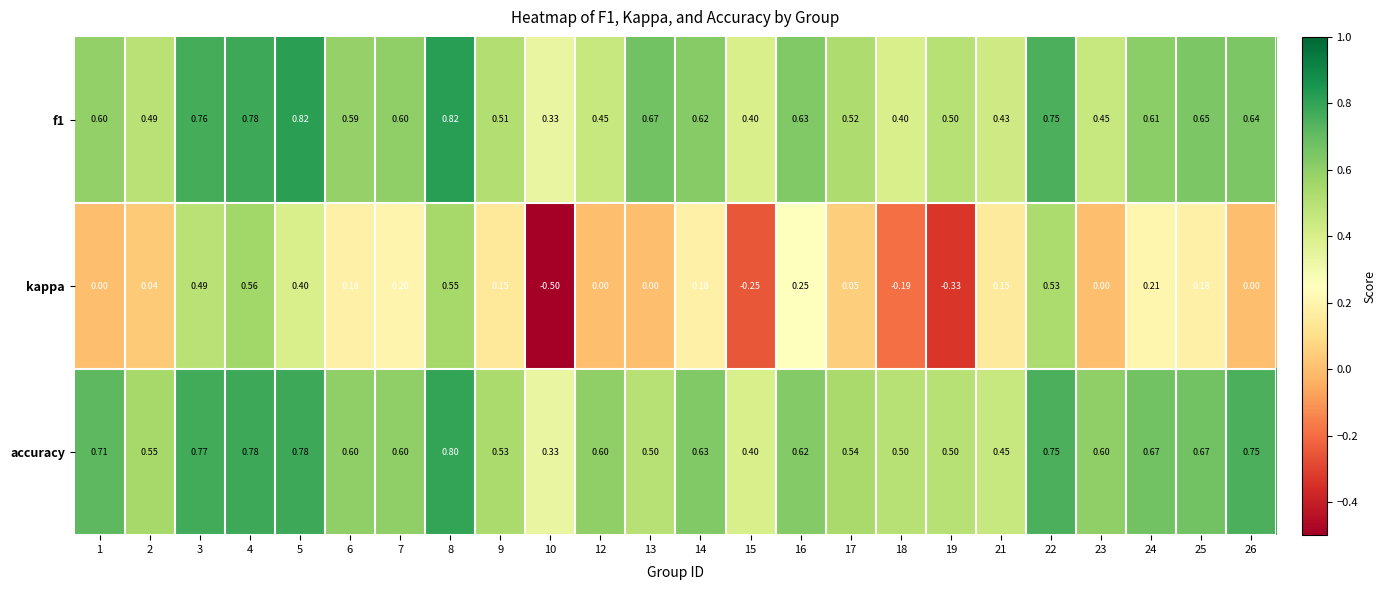

At 21, list the series in order from largest to smallest.

accuracy, f1, kappa